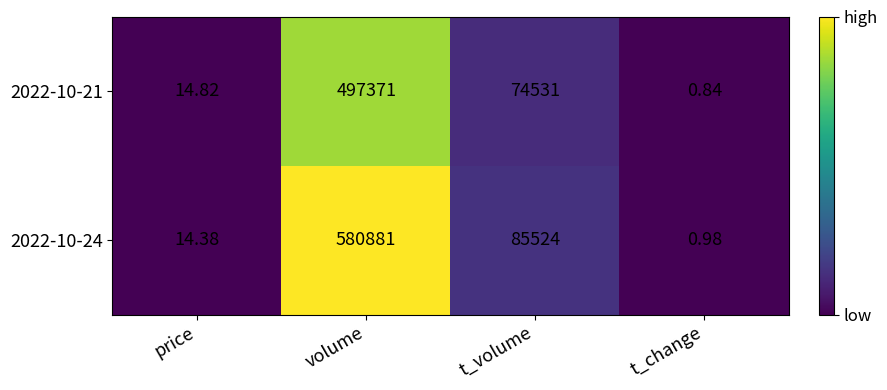

At which category is the sum across all series the highest?

volume